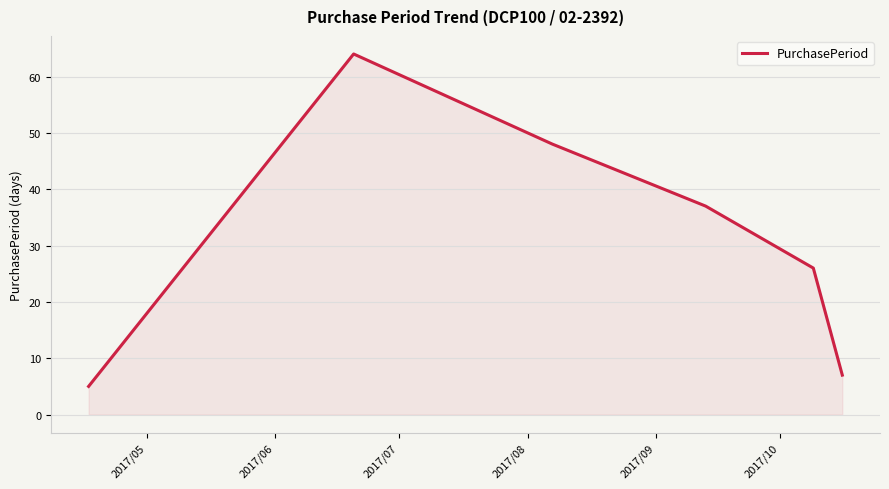

What is the maximum value shown in the chart?

64